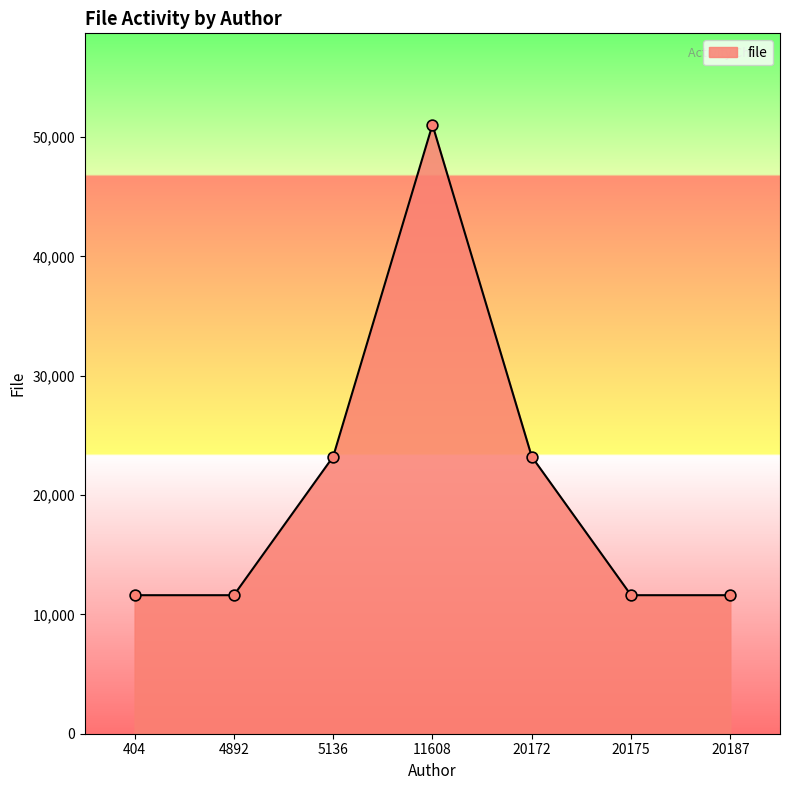

Approximately how many times larger is the value at 20172 compared to 404?

2.0